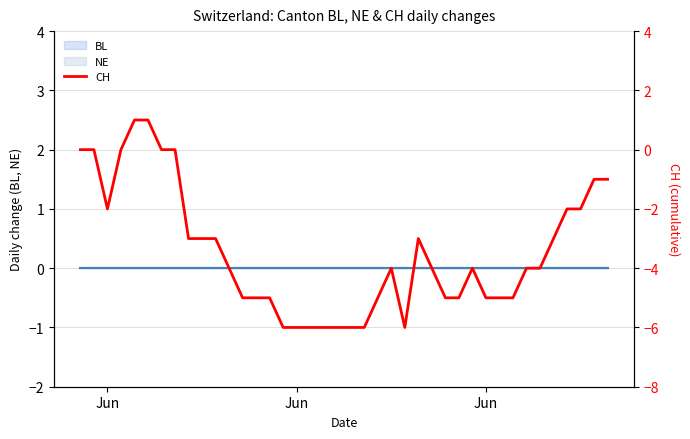

Reading left to right, what are all the values shown in this chart?

0	0	-2	0	1	1	0	0	-3	-3	-3	-4	-5	-5	-5	-6	-6	-6	-6	-6	-6	-6	-5	-4	-6	-3	-4	-5	-5	-4	-5	-5	-5	-4	-4	-3	-2	-2	-1	-1